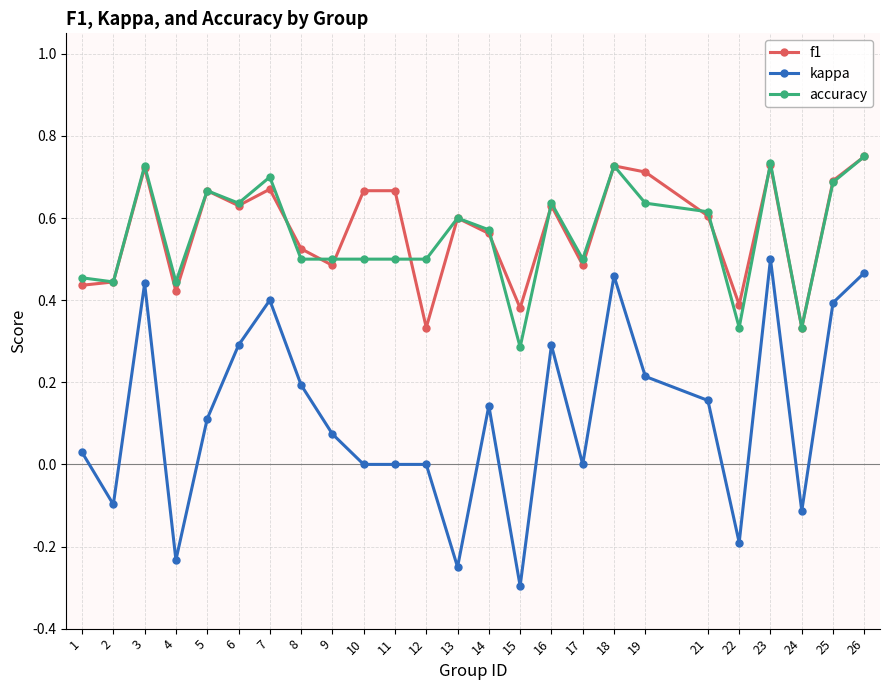

Which series has the widest spread of values?

kappa